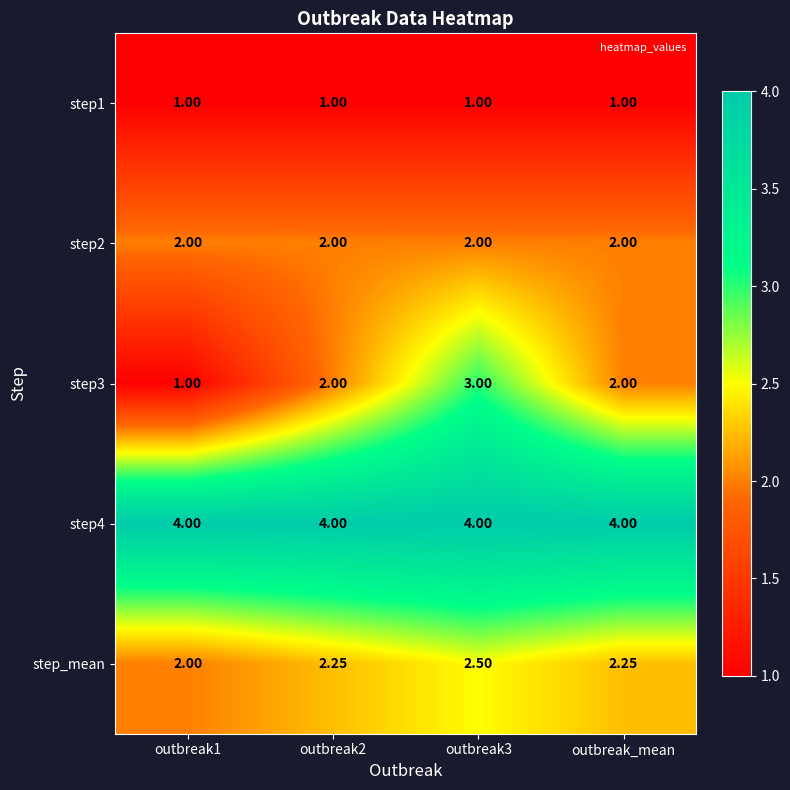

Count the number of data series in this chart.

5